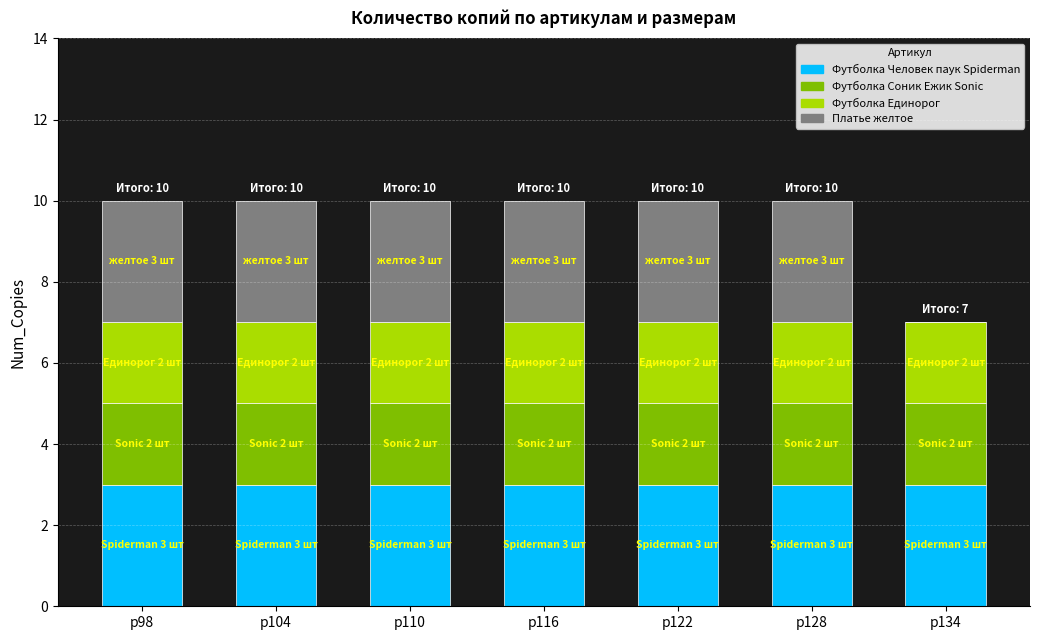

Is it true that Футболка Человек паук Spiderman equals 3 at р116?

True